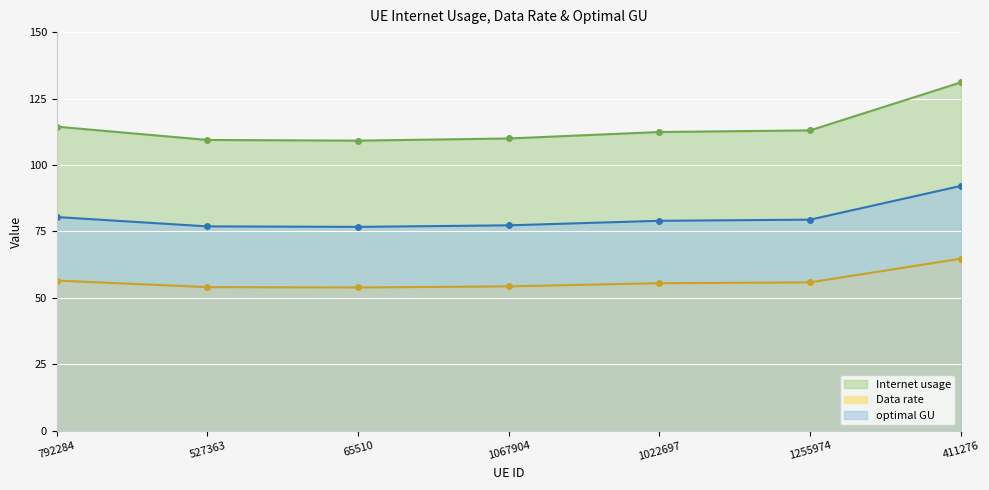

Count the number of data series in this chart.

3